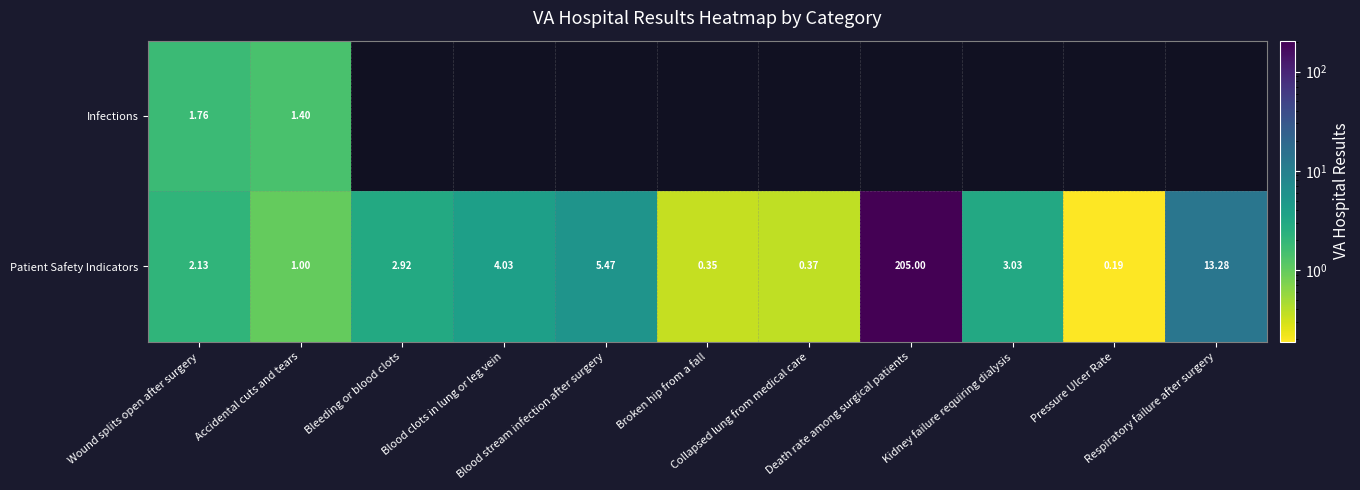

At which label does Patient Safety Indicators first exceed 2?

Wound splits open after surgery